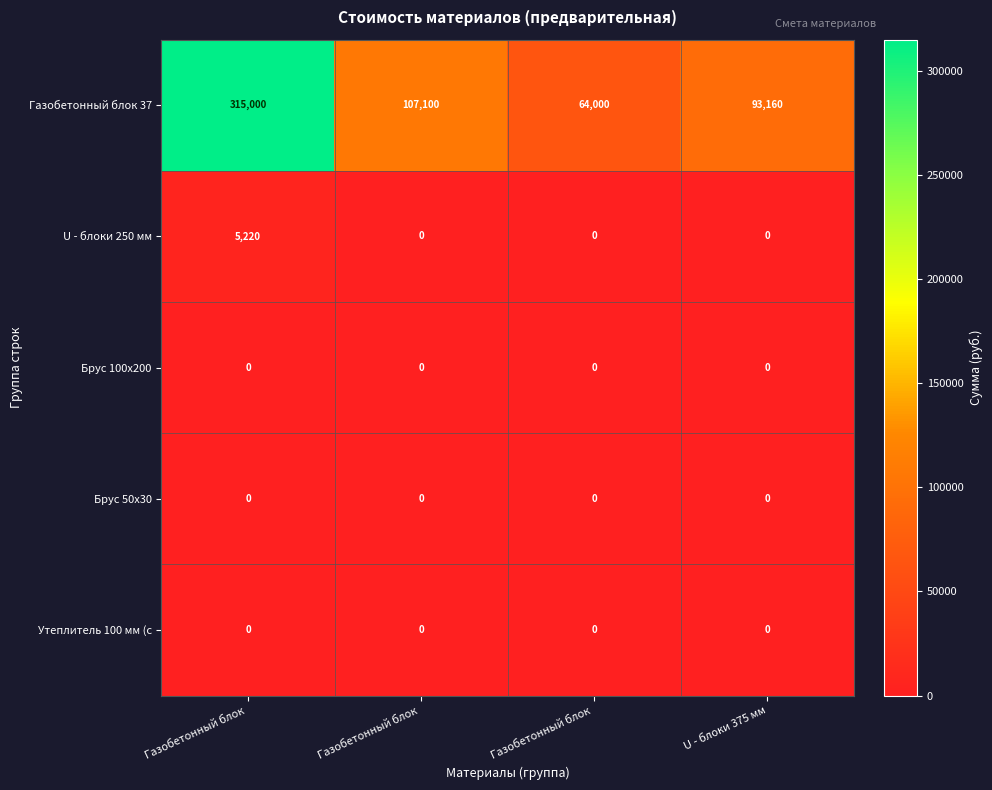

At how many categories does at least one series exceed 34551?

4